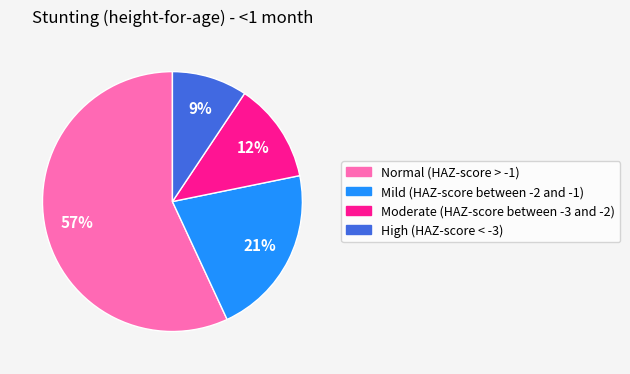

Count the number of slices in the pie.

4